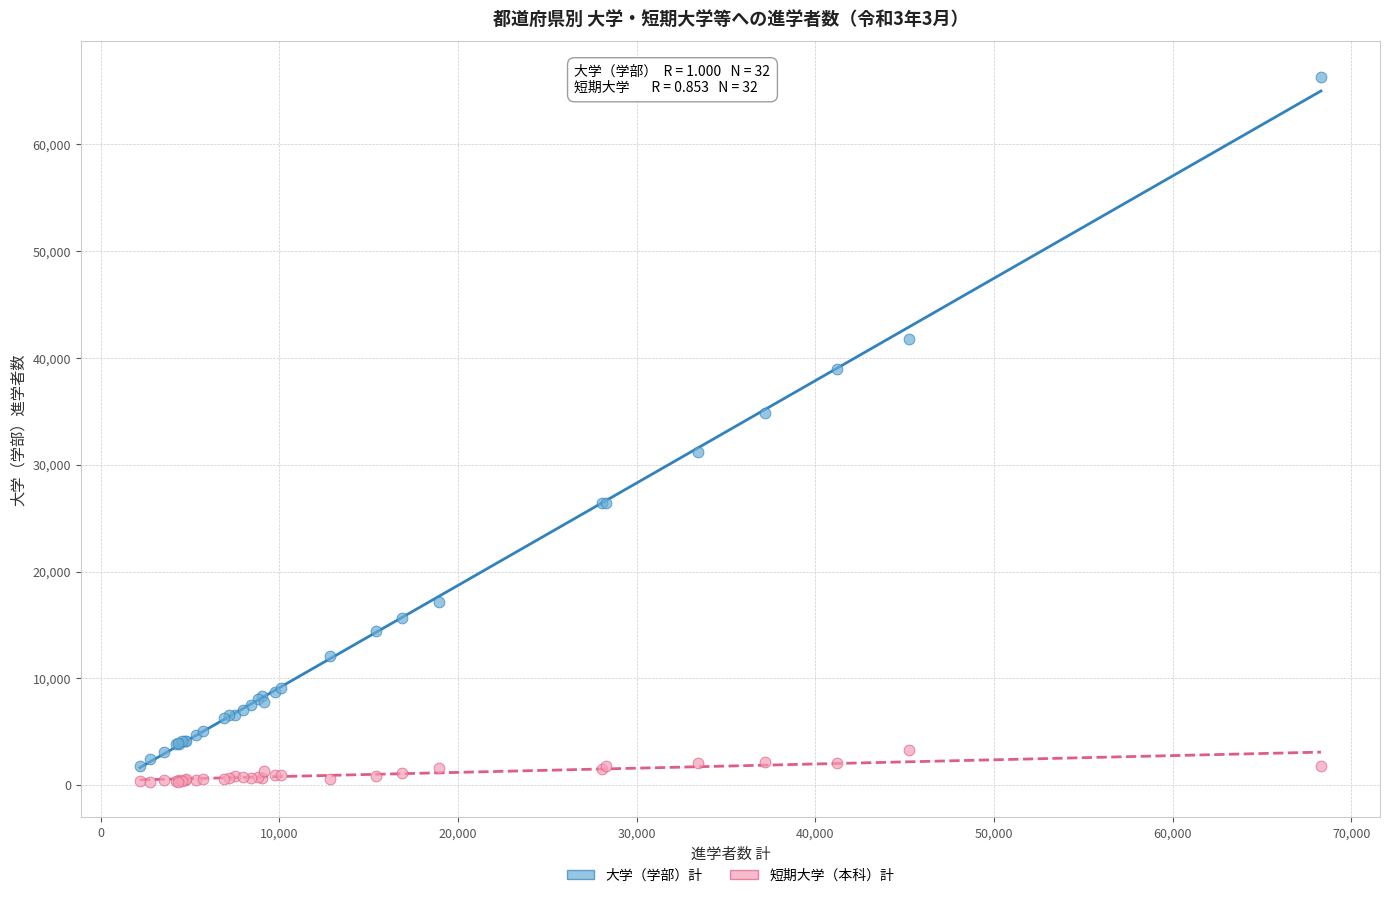

Which series contains the lowest Y value?

短期大学（本科）計